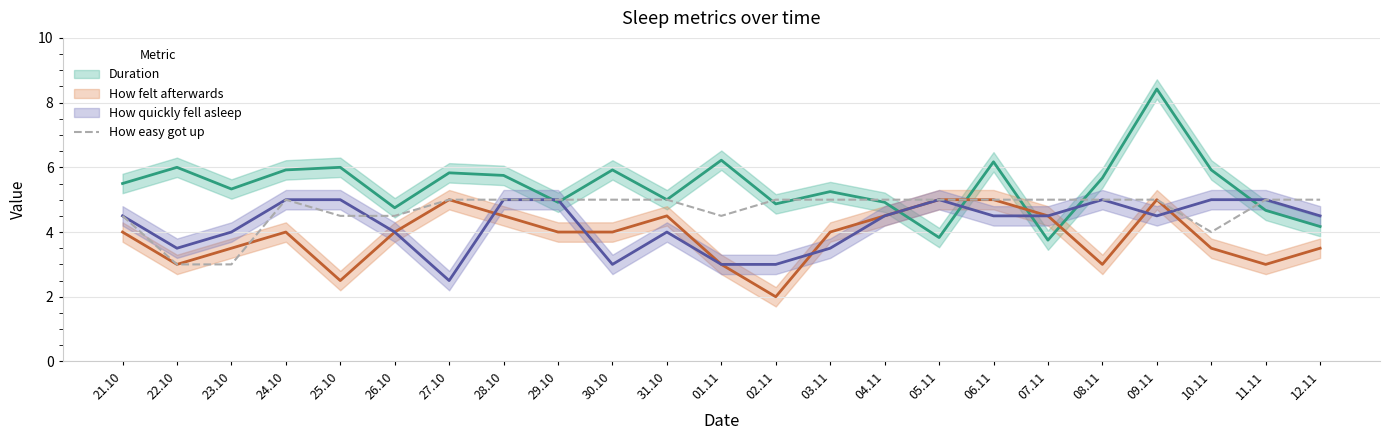

What is the label of the 11th point from the left?

31.10